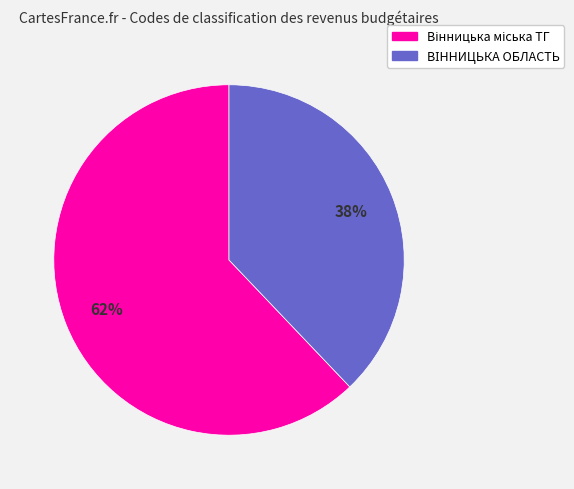

Count the number of slices in the pie.

2